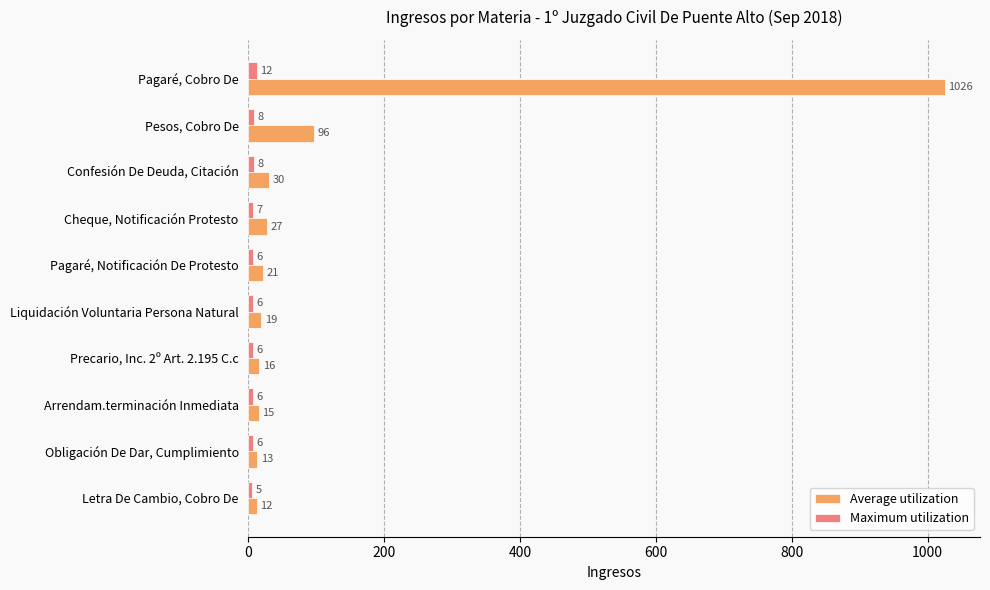

List the series in order of their overall mean, highest first.

Average utilization, Maximum utilization